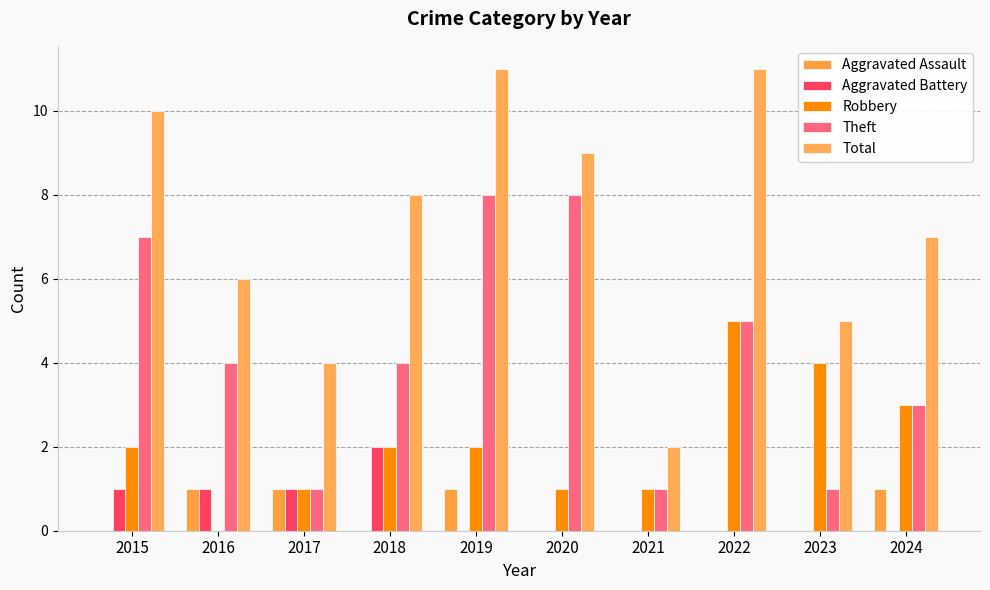

Is it true that Aggravated Assault equals 1 at 2017?

True